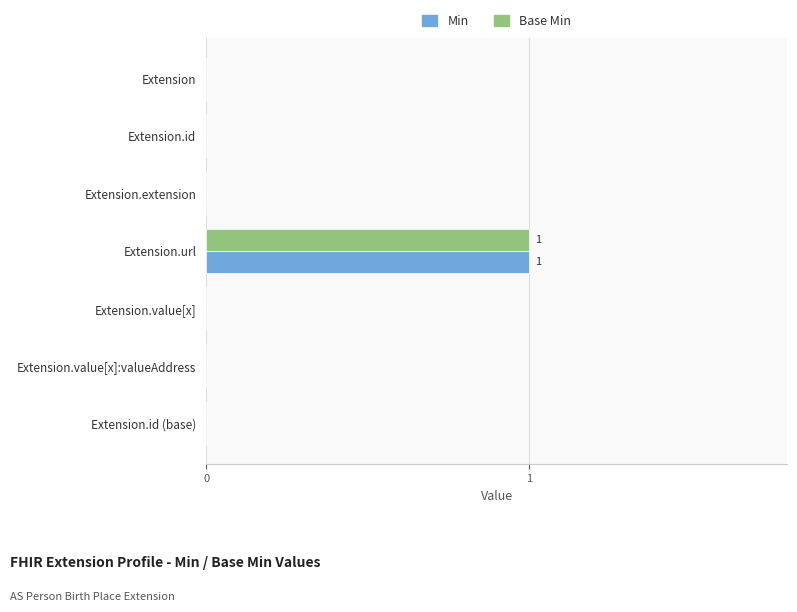

True or false: Base Min has a value of 0 at Extension.url.

False